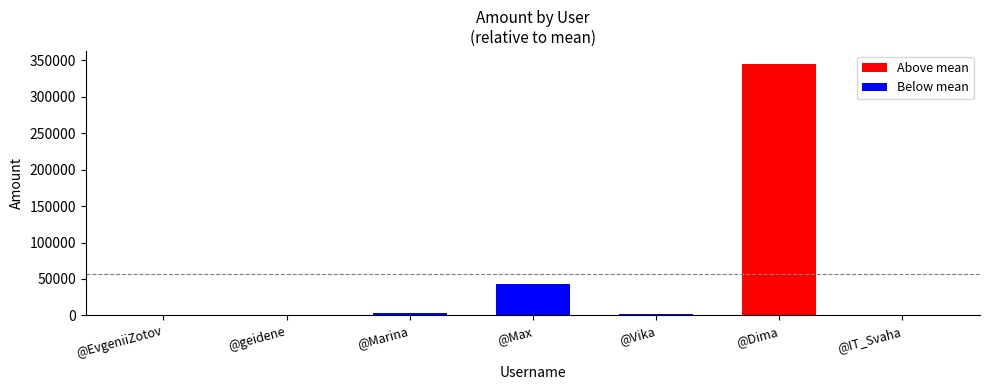

Where is the data nearest to the value 172900?

@Max